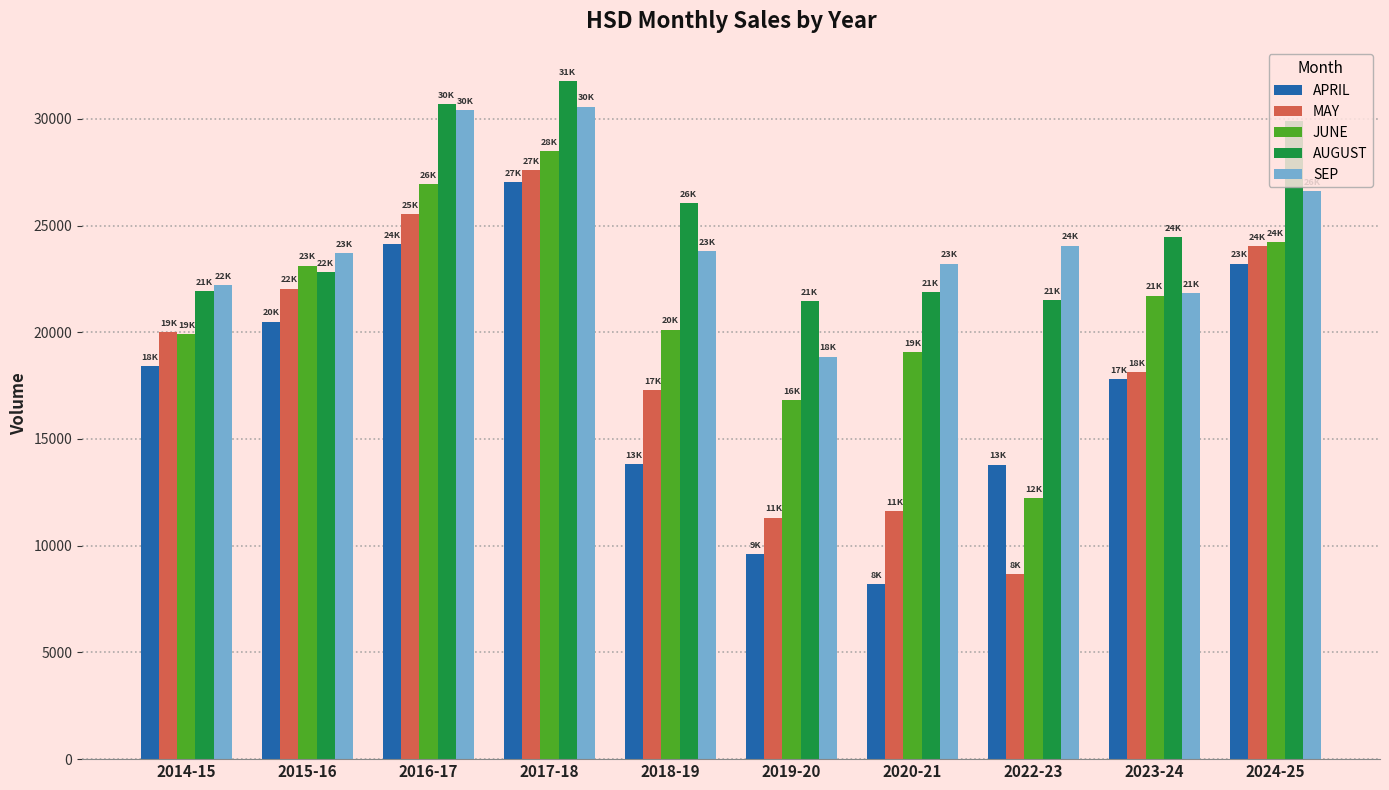

What are all the series names shown in the legend?

APRIL, MAY, JUNE, AUGUST, SEP